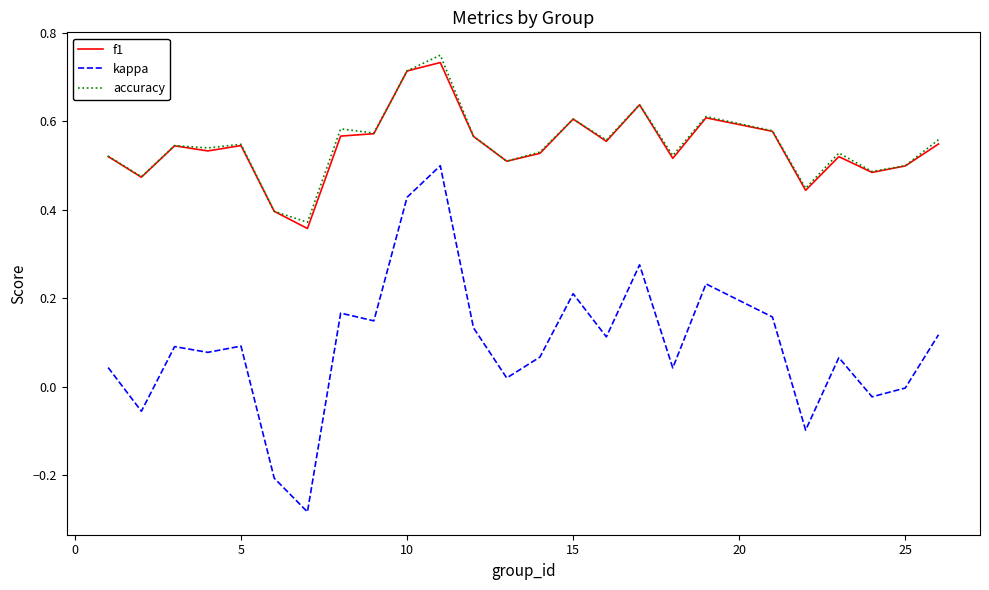

How many f1 values are between 0 and 1?

25